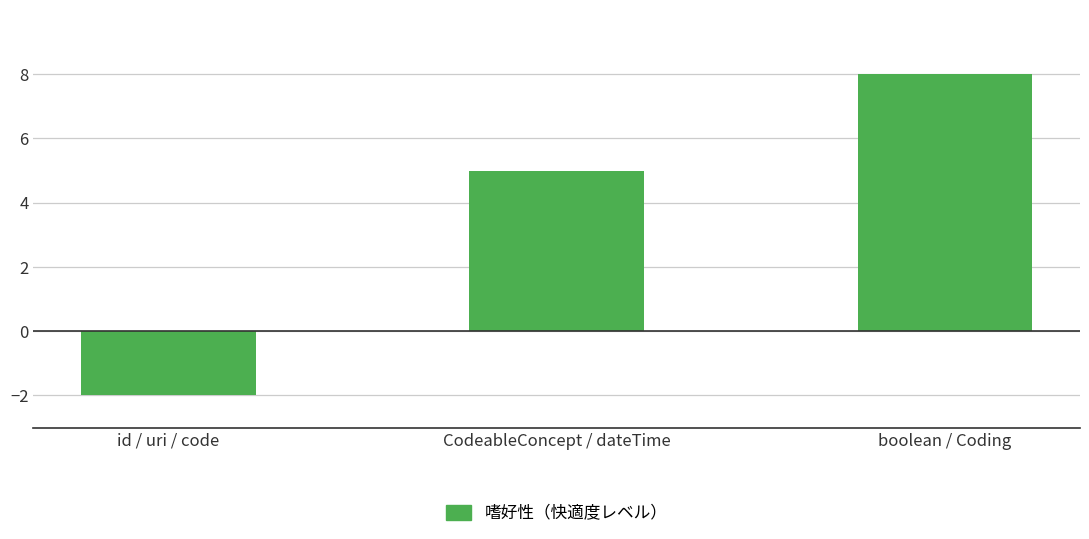

List the labels in order of value, smallest first.

id / uri / code, CodeableConcept / dateTime, boolean / Coding